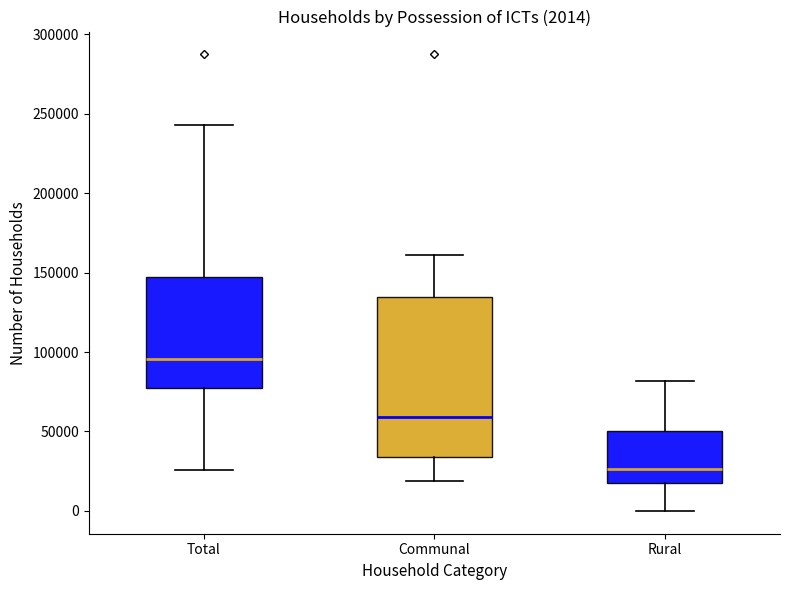

Comparing the boxes themselves (not the whiskers), which one is the tallest?

Communal